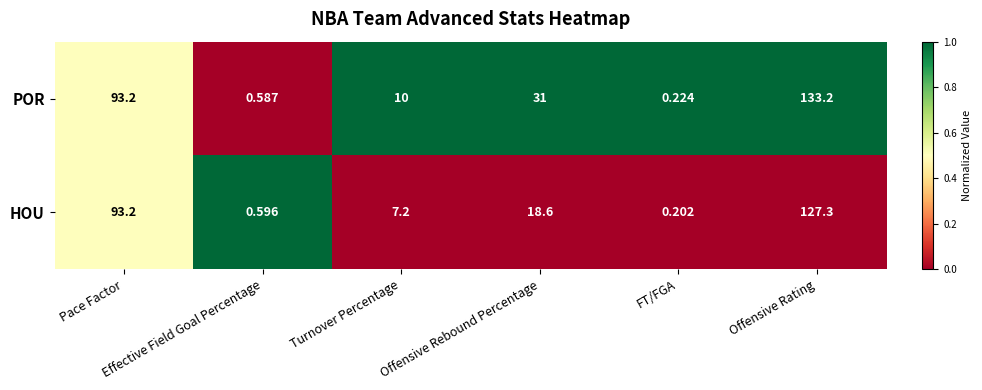

List the series in order of their overall mean, lowest first.

HOU, POR